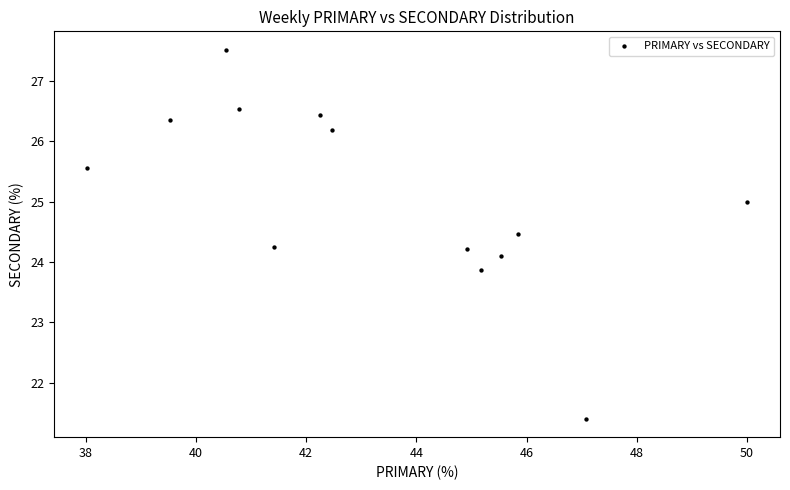

What is the range of Y values (max minus min)?

6.1